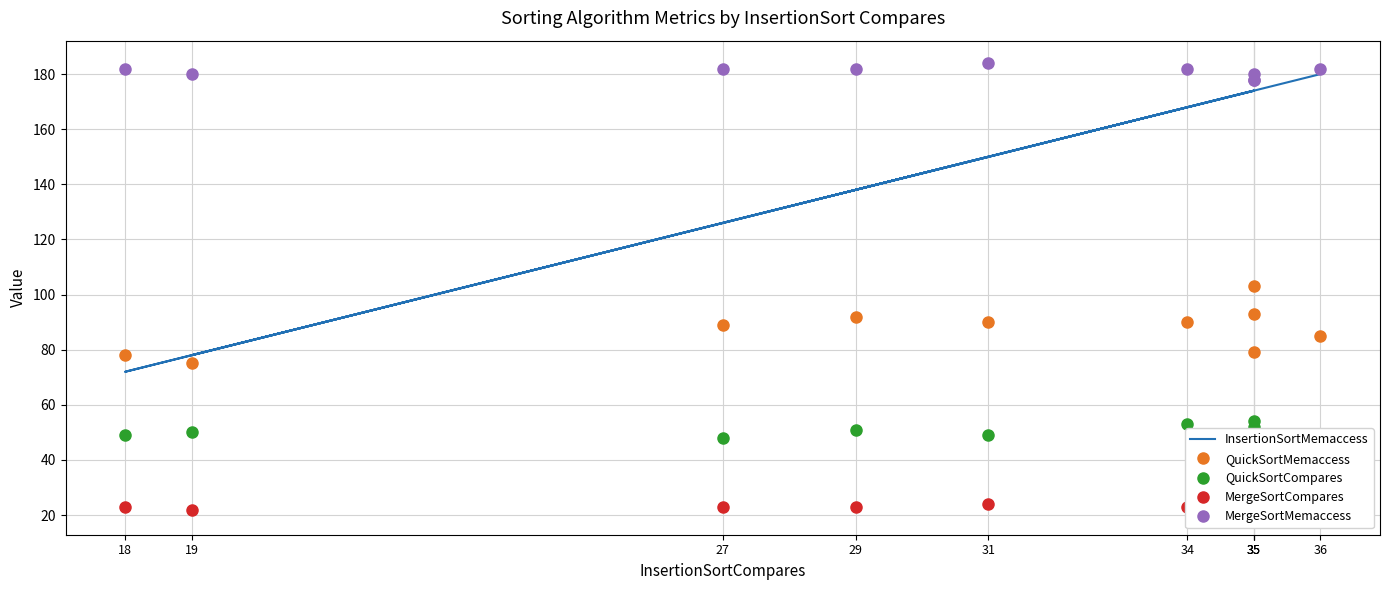

Read the MergeSortCompares value at 27.

23